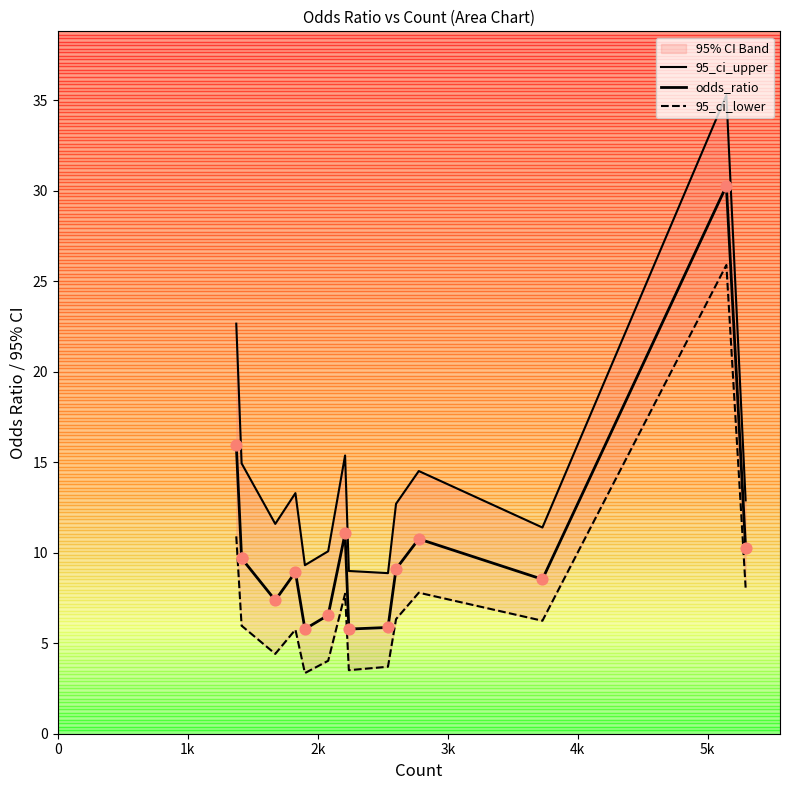

What are all the series names shown in the legend?

95_ci_upper, odds_ratio, 95_ci_lower